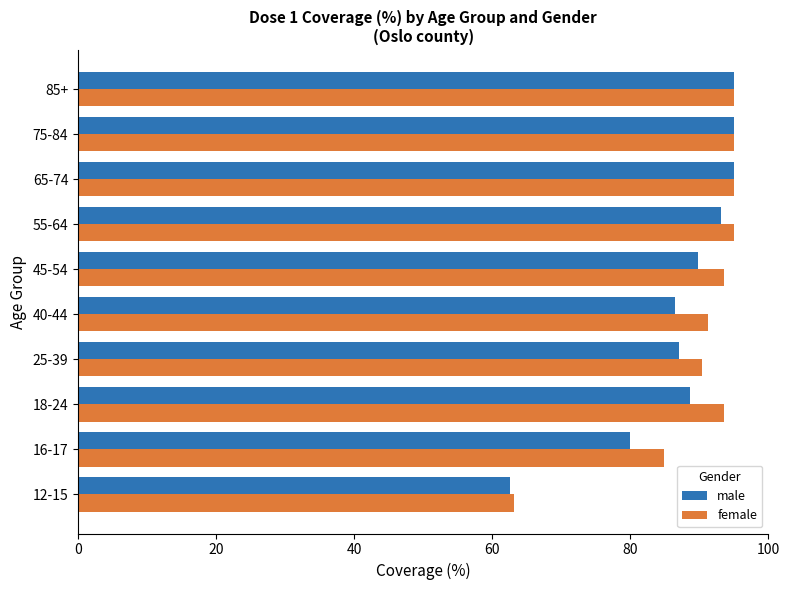

What is the difference between the highest and lowest values at 45-54?

3.8